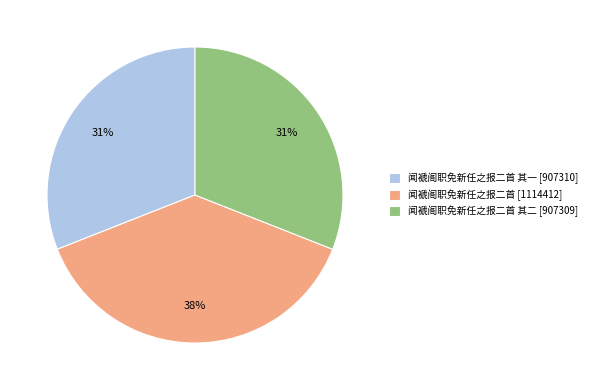

Is the sum of 闻褫阁职免新任之报二首 其二 [907309] and 闻褫阁职免新任之报二首 其一 [907310] greater than half?

Yes